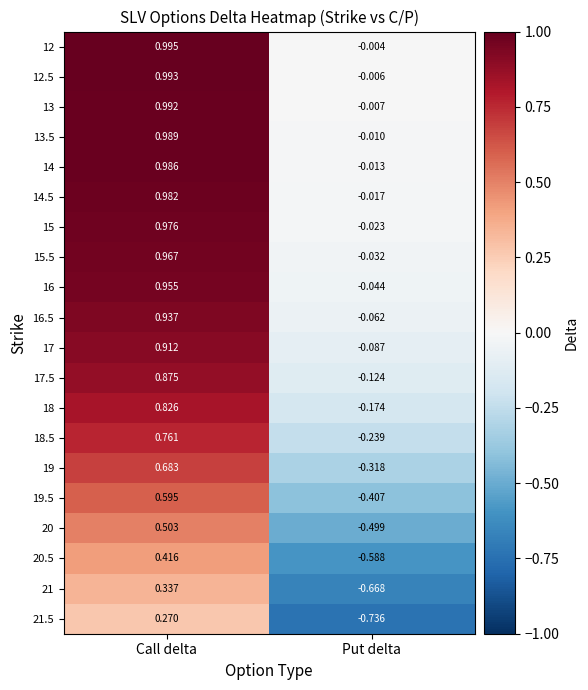

Count the number of categories in the chart.

2